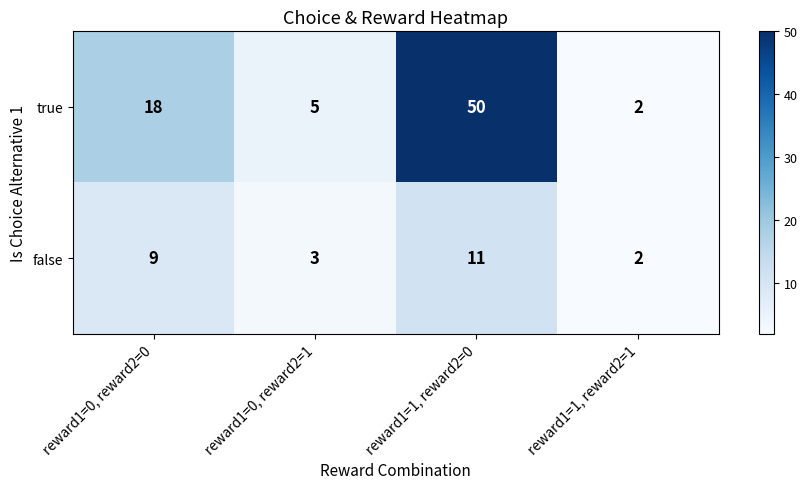

What is the sum of the true values at reward1=0, reward2=0 and reward1=0, reward2=1?

23